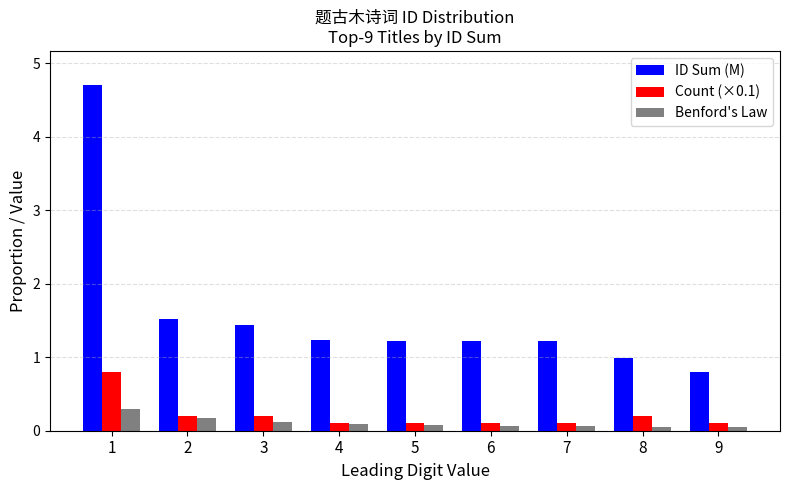

Which series has the largest total across all categories?

ID Sum (M)